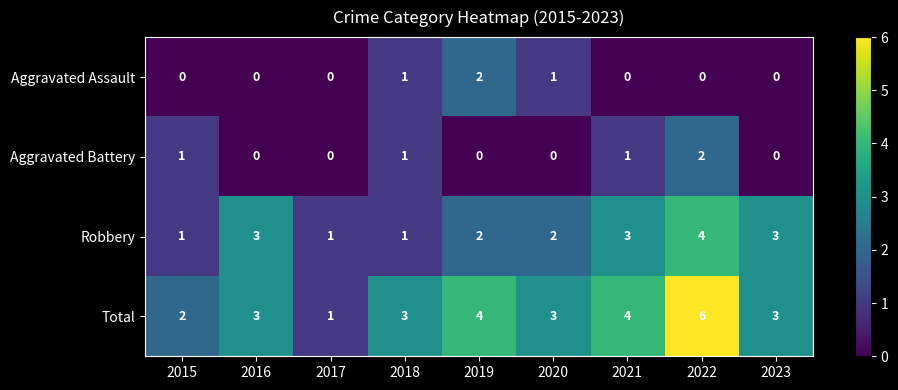

What is the total value across all series at 2022?

12